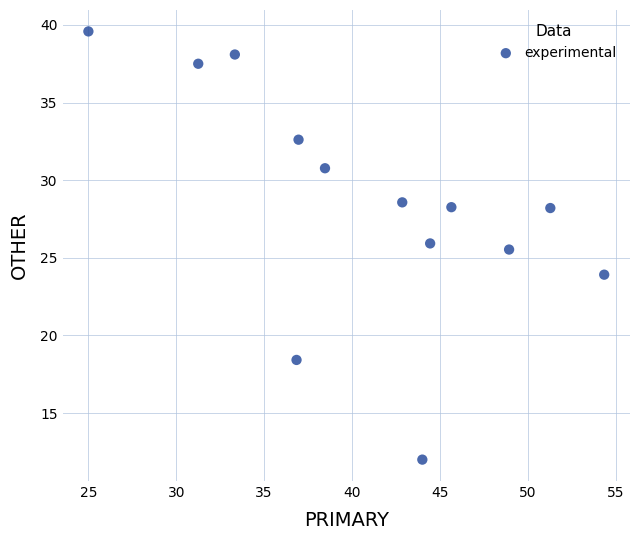

What is the range of X values (max minus min)?

29.3